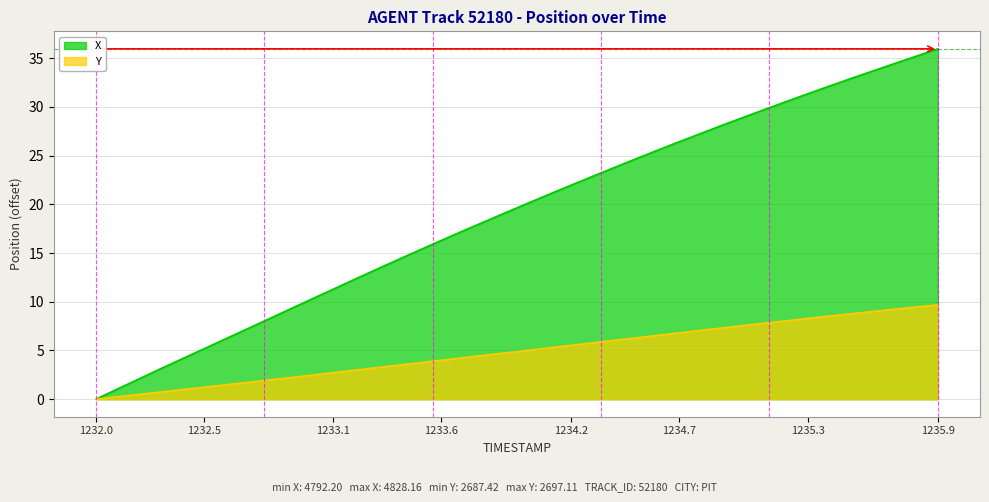

Reading left to right, list all the values displayed in this chart.

X: 0.0	1.1	2.1	3.1	4.2	5.2	6.2	7.2	8.2	9.3	10.3	11.3	12.3	13.3	14.3	15.3	16.3	17.3	18.2	19.2	20.1	21.0	22.0	22.9	23.8	24.7	25.5	26.4	27.3	28.1	28.9	29.8	30.6	31.4	32.2	32.9	33.7	34.5	35.2	36.0
Y: 0.0	0.2	0.5	0.7	1.0	1.2	1.5	1.7	2.0	2.2	2.5	2.7	3.0	3.2	3.5	3.7	4.0	4.2	4.5	4.8	5.0	5.3	5.5	5.8	6.0	6.3	6.5	6.8	7.1	7.3	7.6	7.8	8.0	8.3	8.5	8.8	9.0	9.2	9.5	9.7